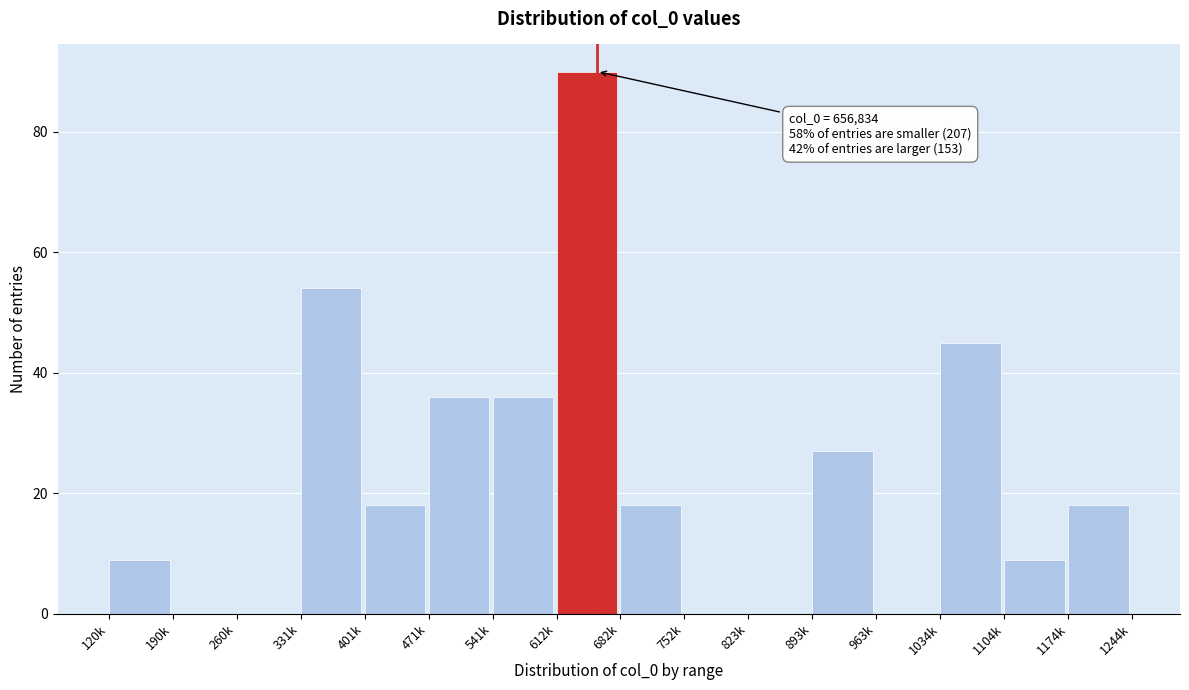

Reading left to right, extract all data points from this chart.

120k=9	190k=0	260k=0	331k=54	401k=18	471k=36	541k=36	612k=90	682k=18	752k=0	823k=0	893k=27	963k=0	1034k=45	1104k=9	1174k=18